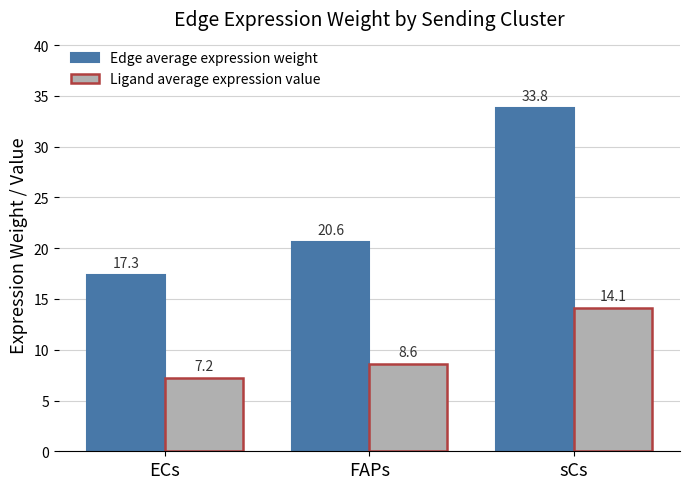

Is it true that Edge average expression weight equals 33.8 at sCs?

True